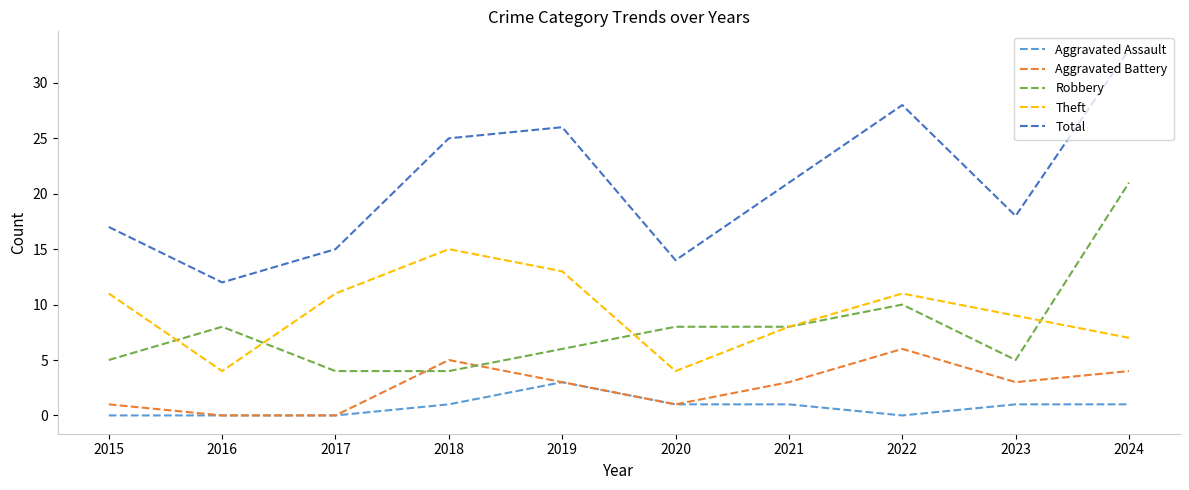

What is the total value across all series at 2018?

50